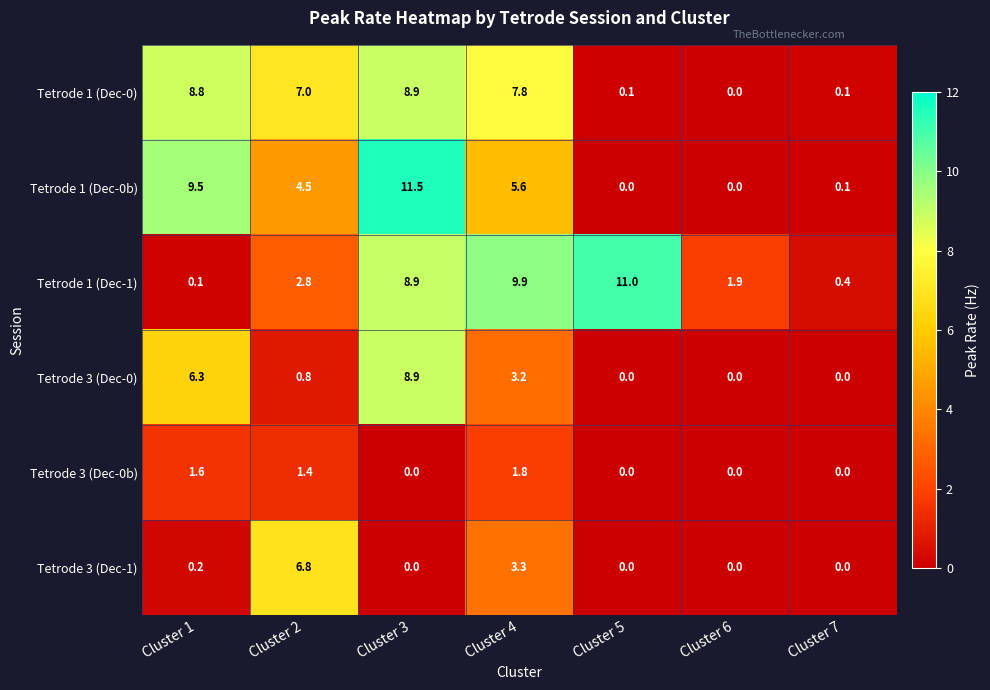

What is the difference between the maximum and minimum values in the Tetrode 3 (Dec-0b) series?

1.8